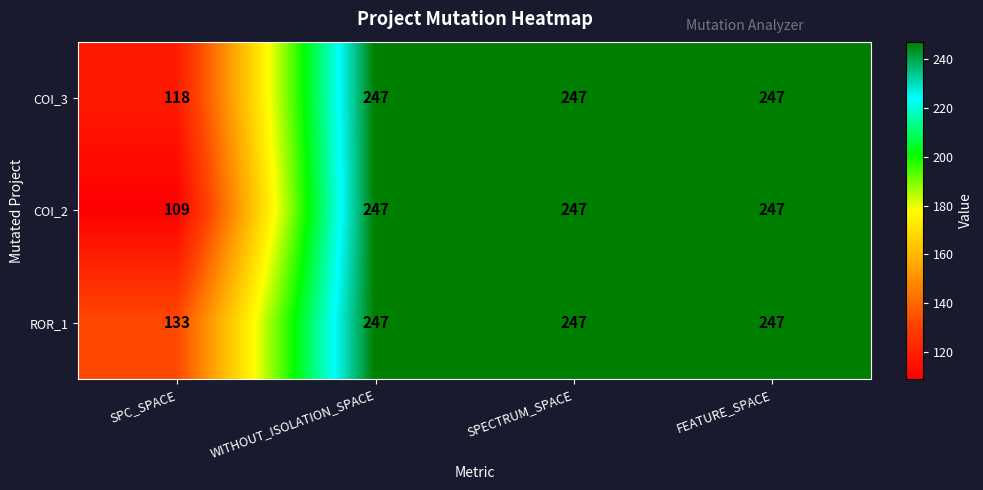

What is the sum of the ROR_1 values at SPC_SPACE and SPECTRUM_SPACE?

380